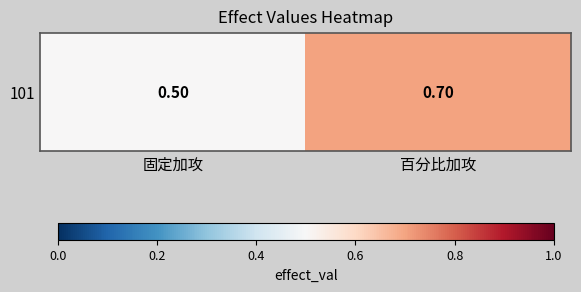

Reading left to right, extract all data points from this chart.

0.5	0.7